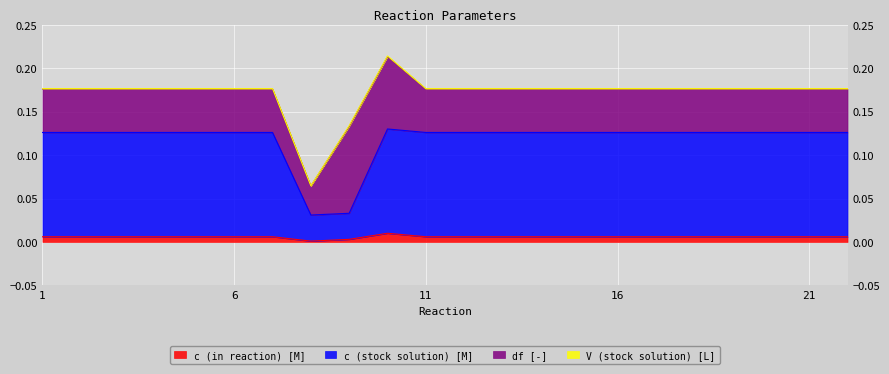

Read the c (stock solution) [M] value at 6.

0.1